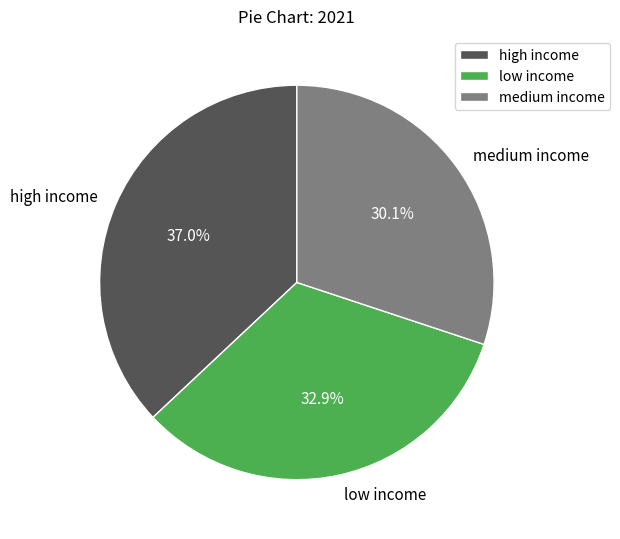

Rank the categories by value from lowest to highest.

medium income, low income, high income